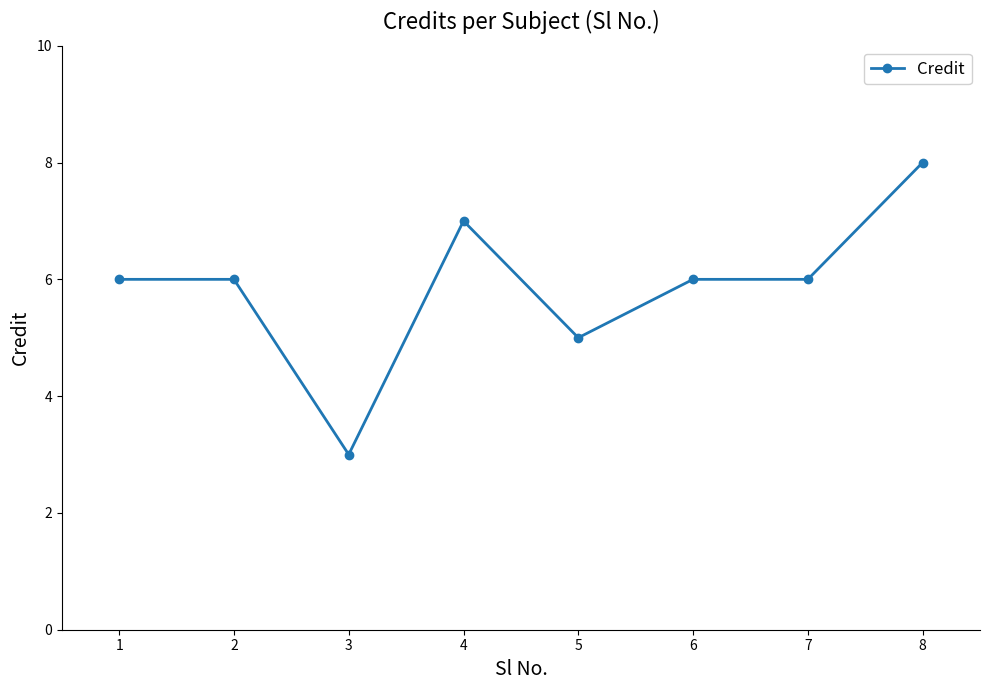

What is the difference between the values at 4 and 5?

2